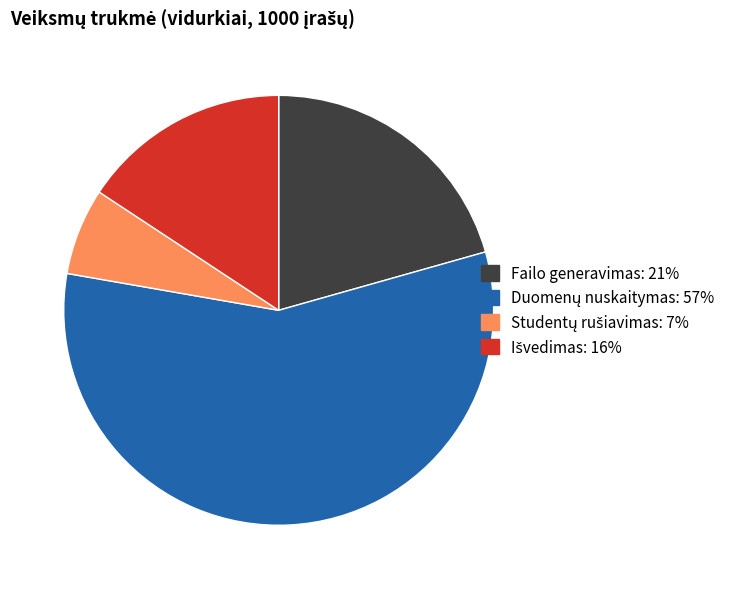

Is there any slice that represents more than half of the pie?

Yes